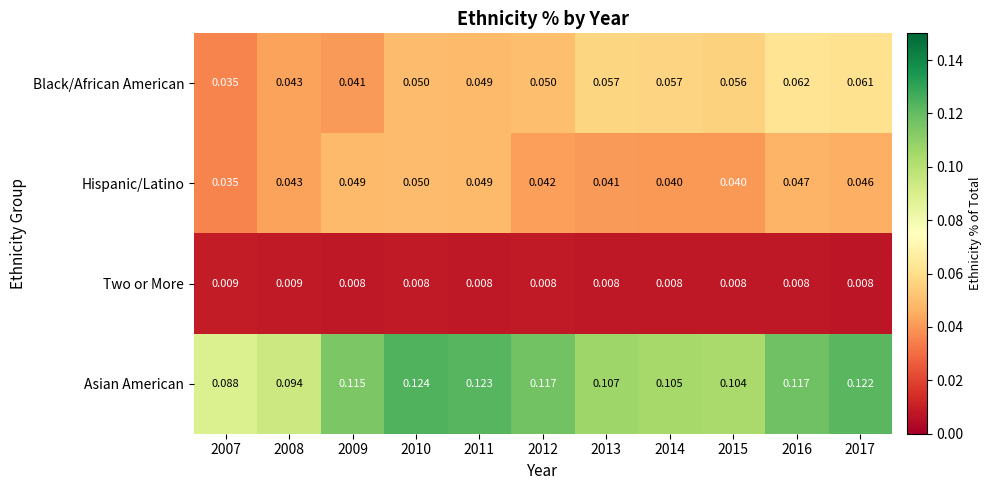

Is the value of Black/African American at 2017 greater than the value of Hispanic/Latino at 2008?

Yes